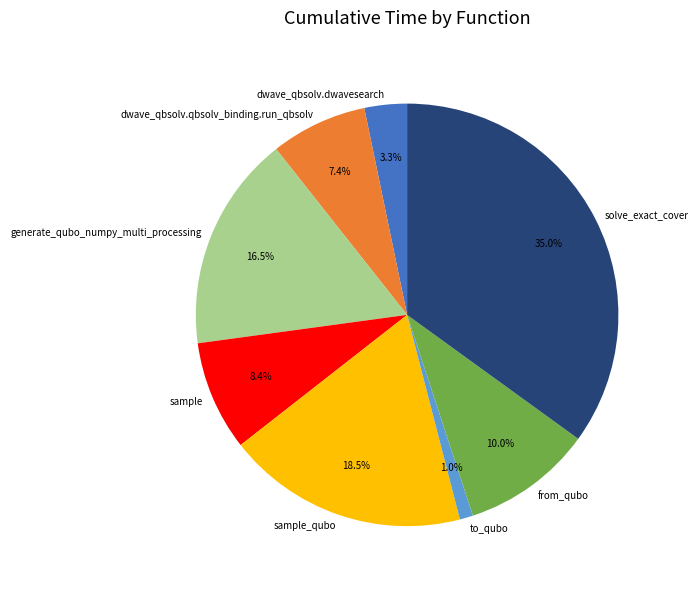

The from_qubo slice represents 10% of the pie. True or false?

True